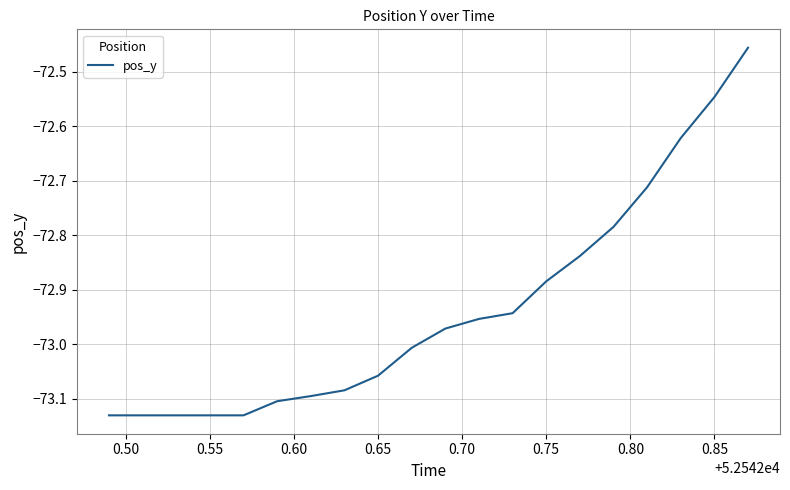

Does the chart have visible grid lines?

Yes